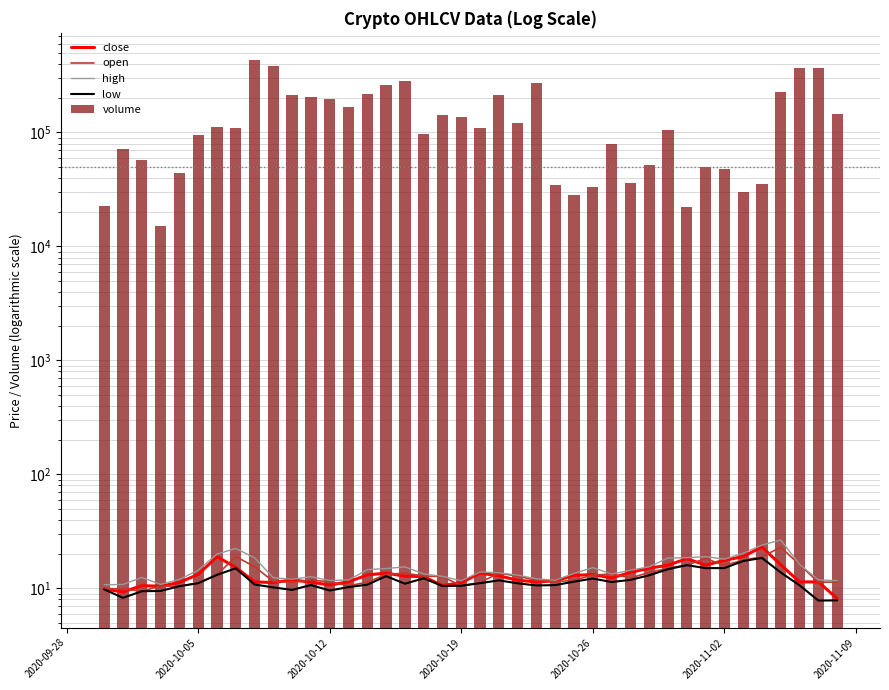

What is the value of the high bar at the 29th from the left?

14.4